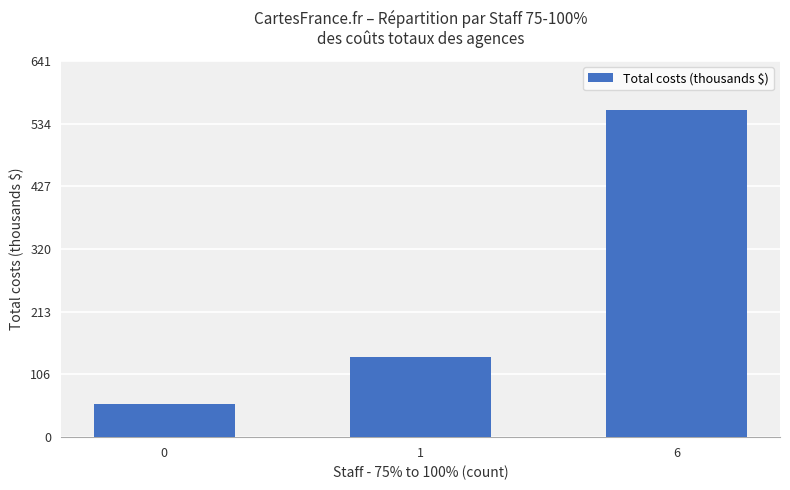

Are the bars grouped side by side (vs. stacked)?

No